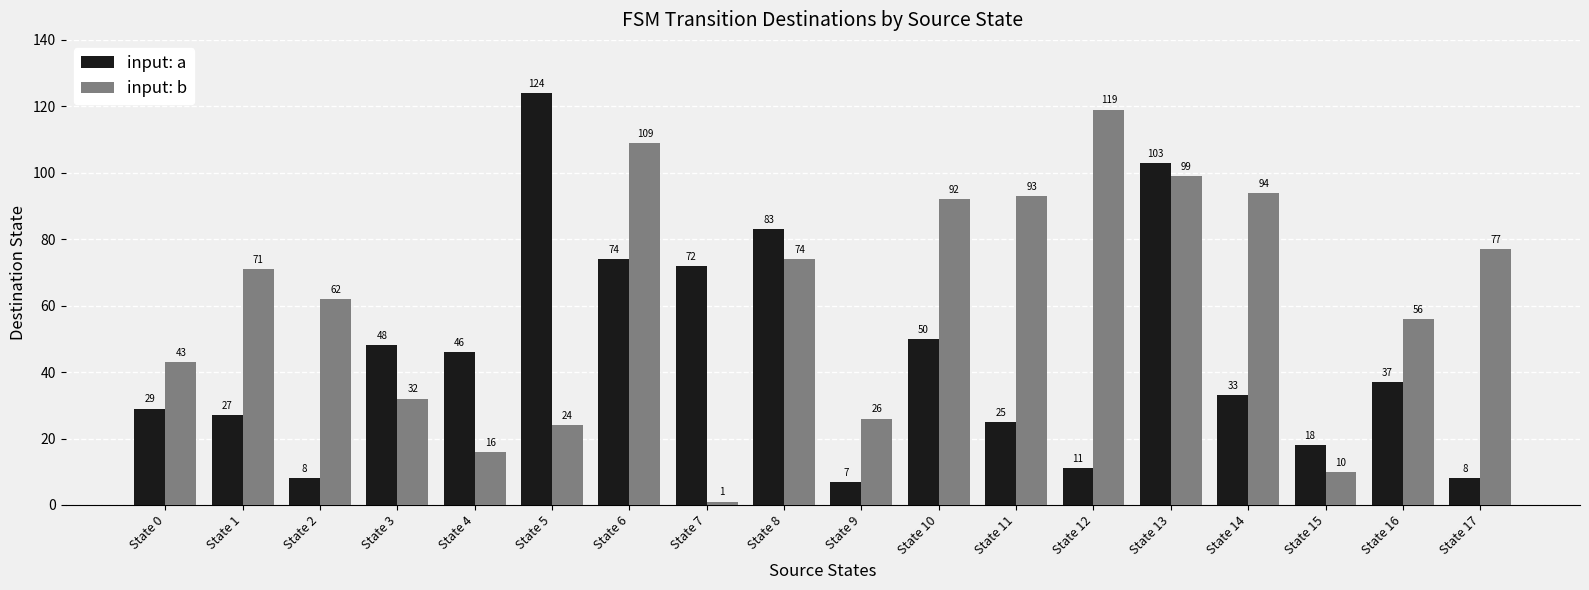

How many bars are there in each group?

2